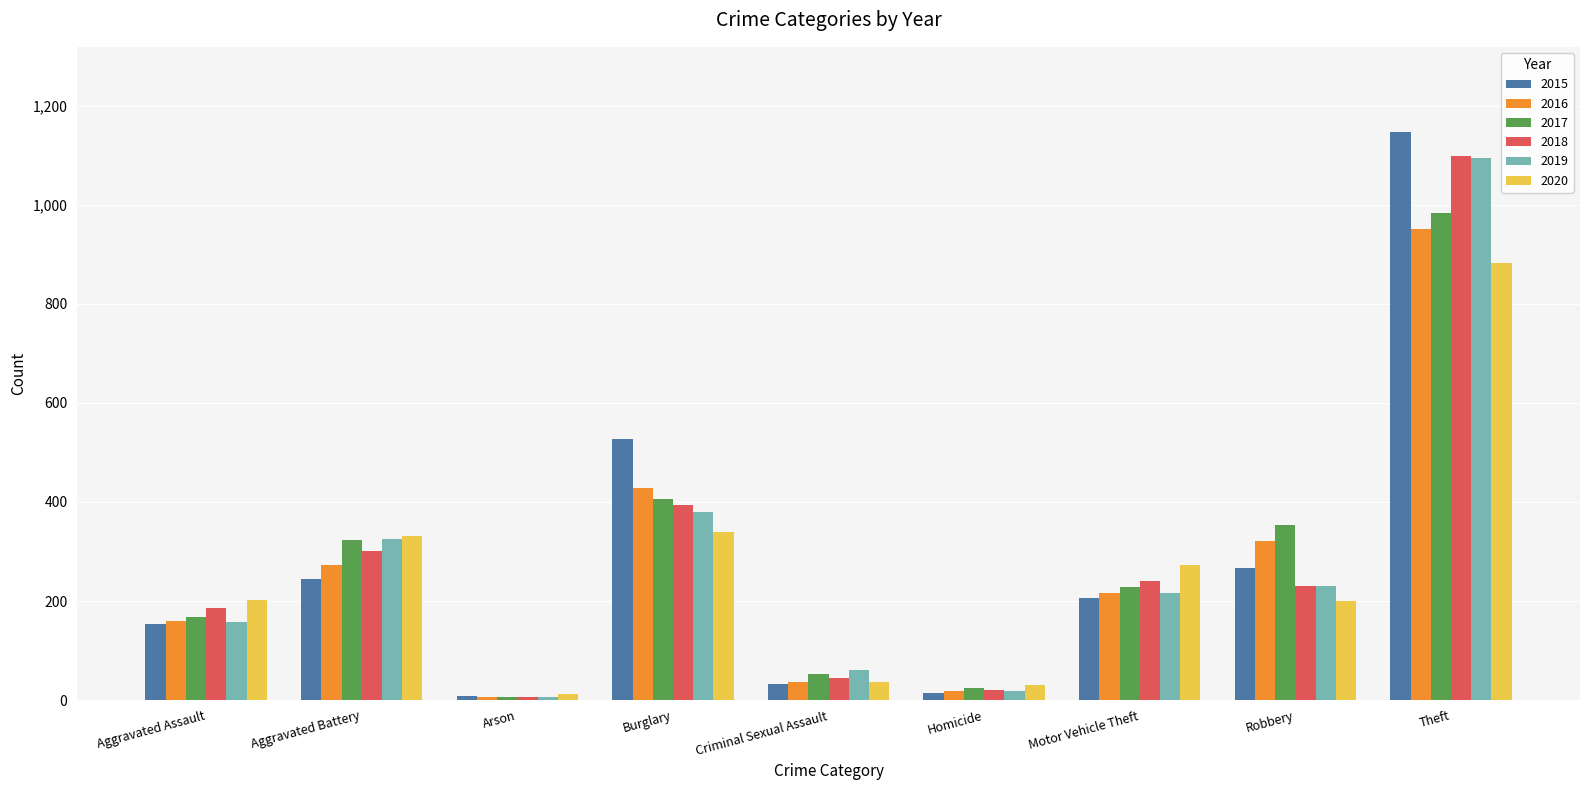

At which category is the sum across all series the highest?

Theft